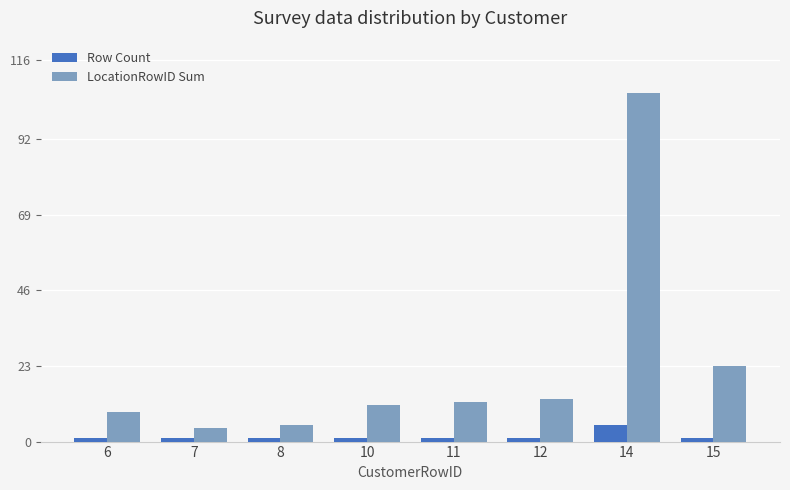

What is the average value of the Row Count series?

2